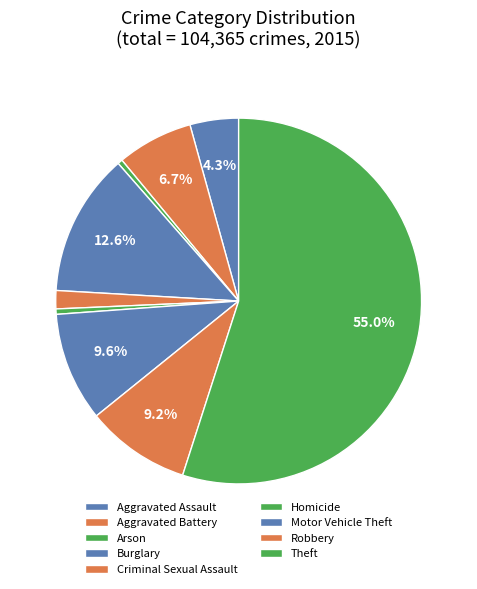

How many slices are in this pie chart?

9